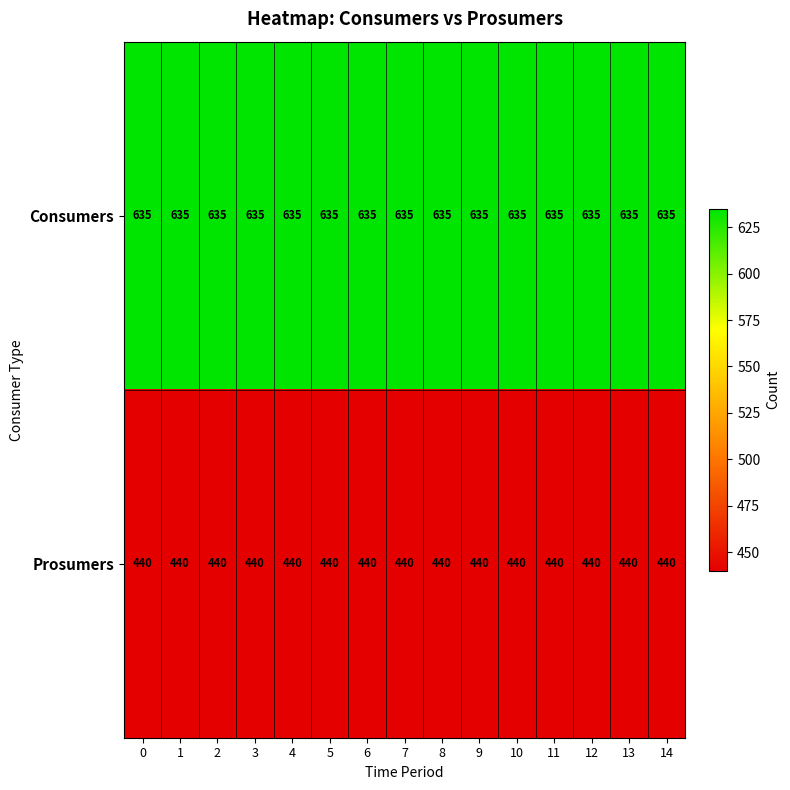

The Prosumers series shows 585 at 8. True or false?

False